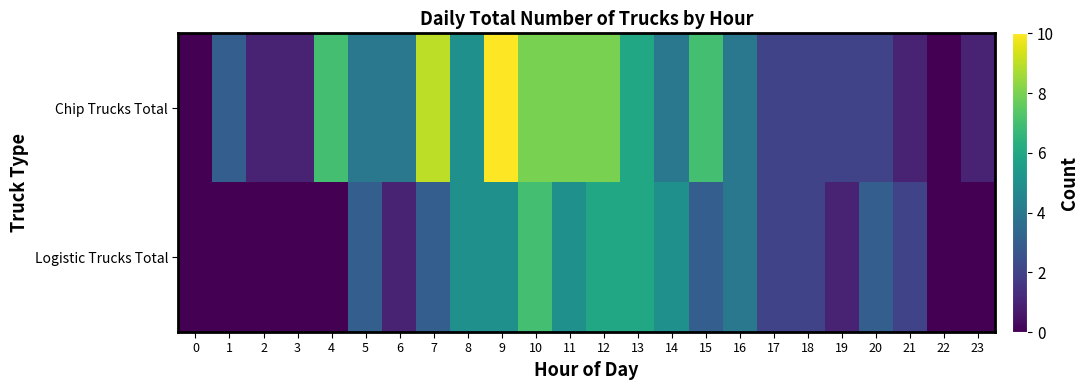

List the series in order of their peak value, lowest first.

Logistic Trucks Total, Chip Trucks Total